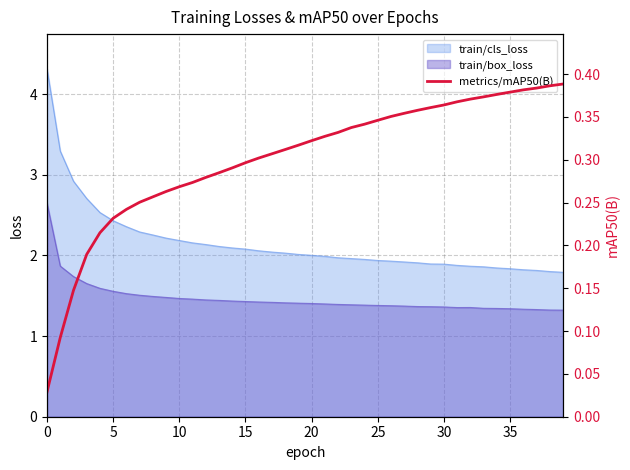

Is it true that train/box_loss equals 1.4 at 30?

True